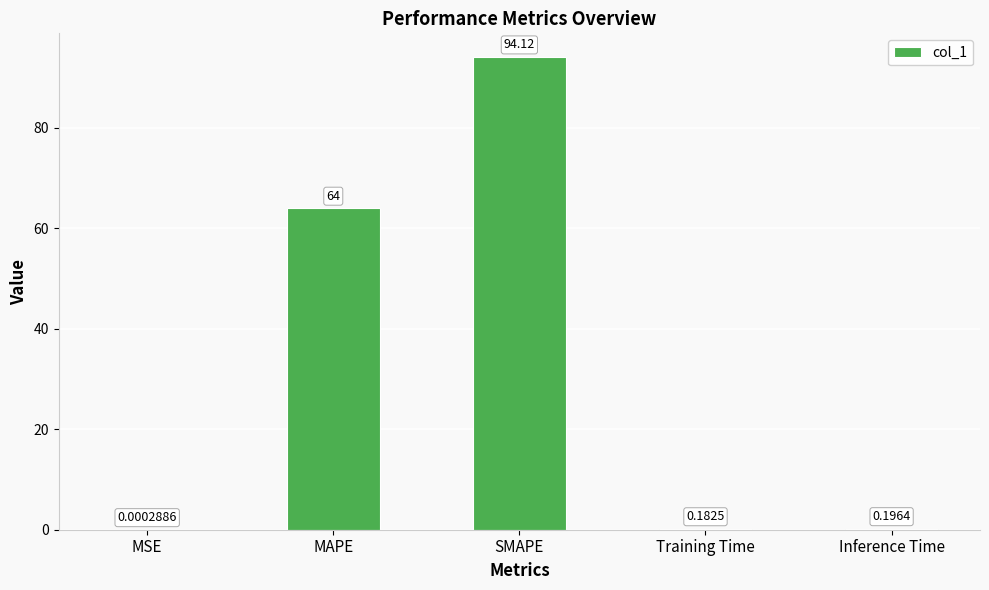

Are the bars grouped side by side (vs. stacked)?

No